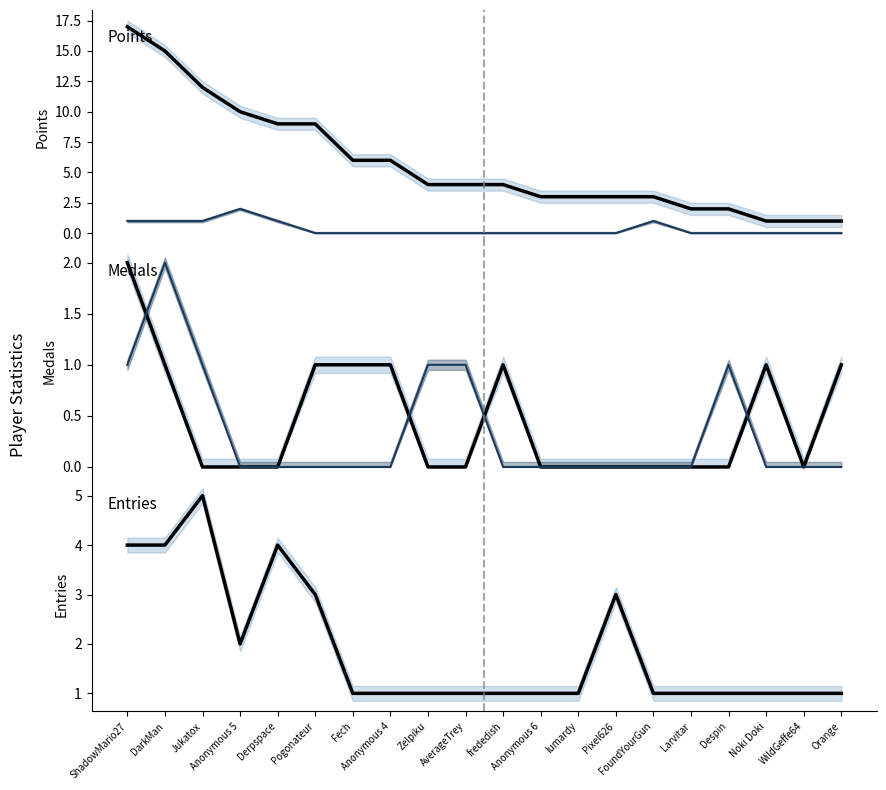

At which category is the sum across all series the highest?

ShadowMario27